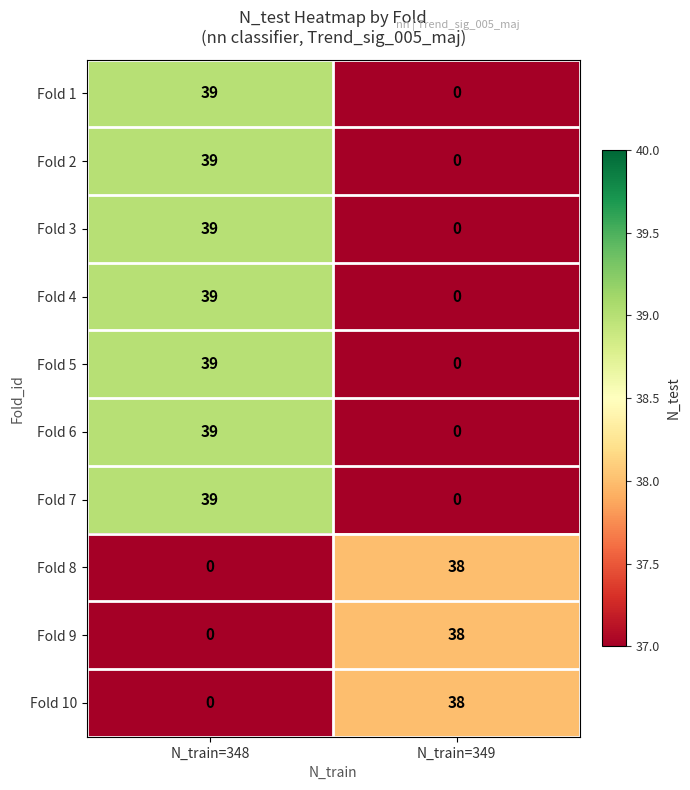

What is the total value across all series at N_train=348?

273